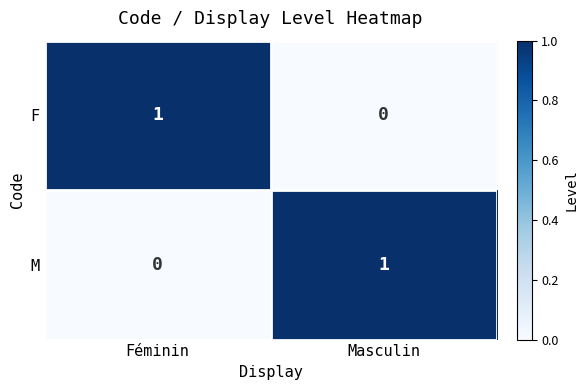

At which label does F reach its peak?

Féminin